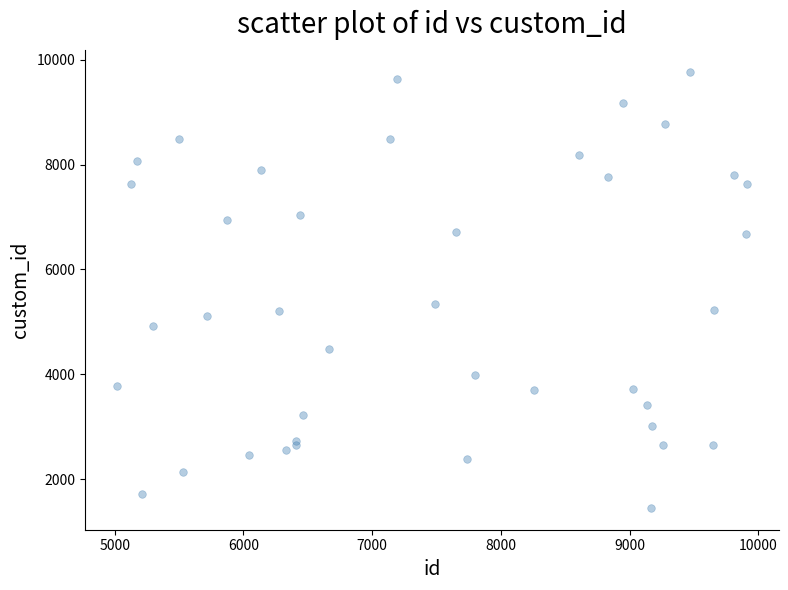

What Y value in the scatter plot is closest to 5610?

5339